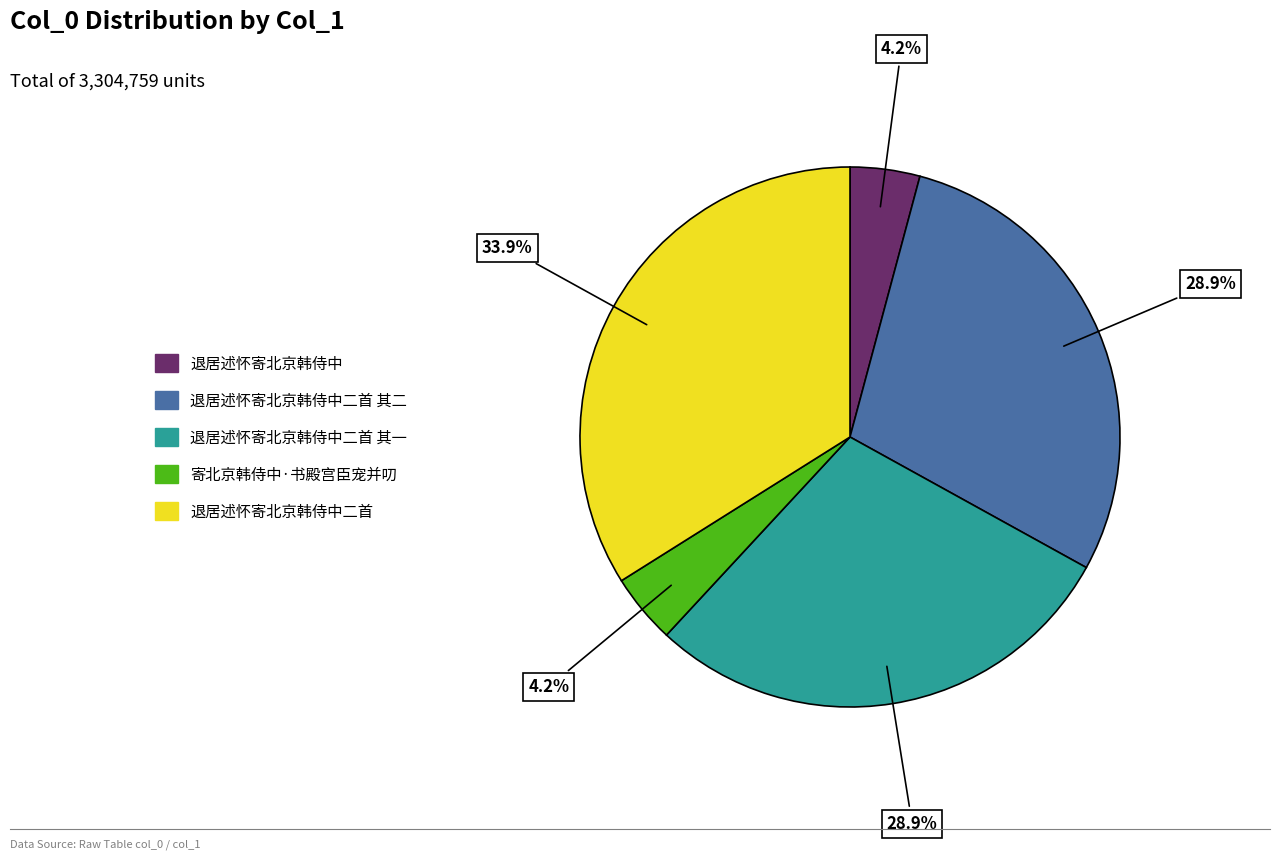

Does any single category account for the majority?

No